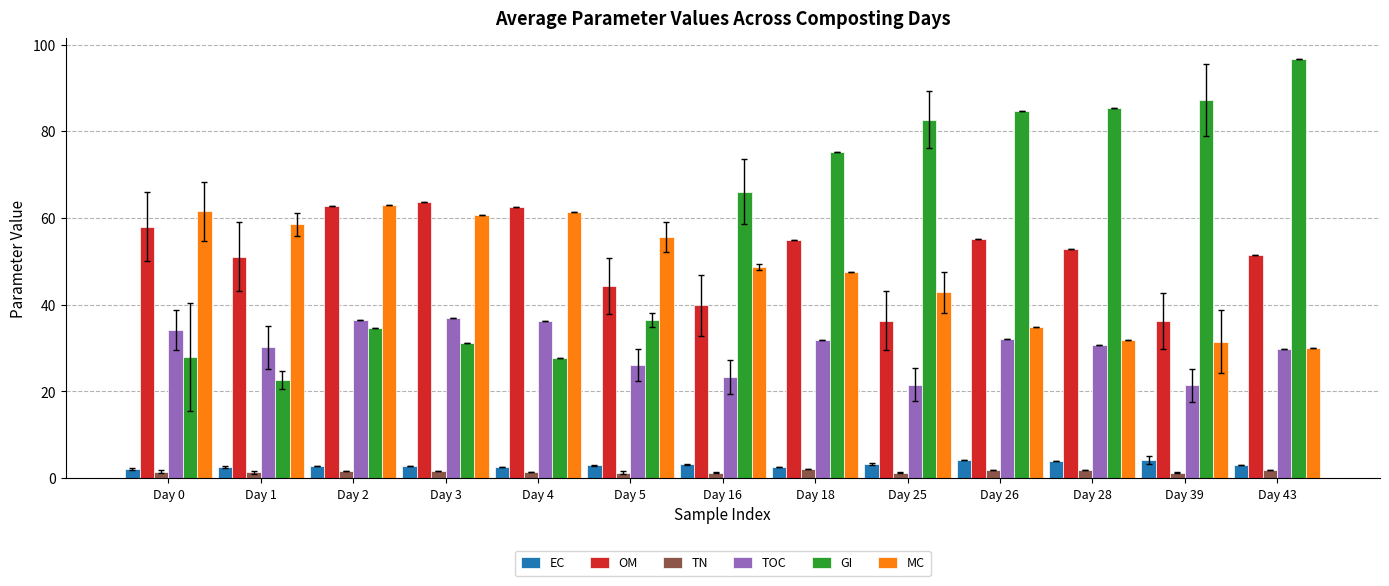

What is the smallest value displayed?

1.3